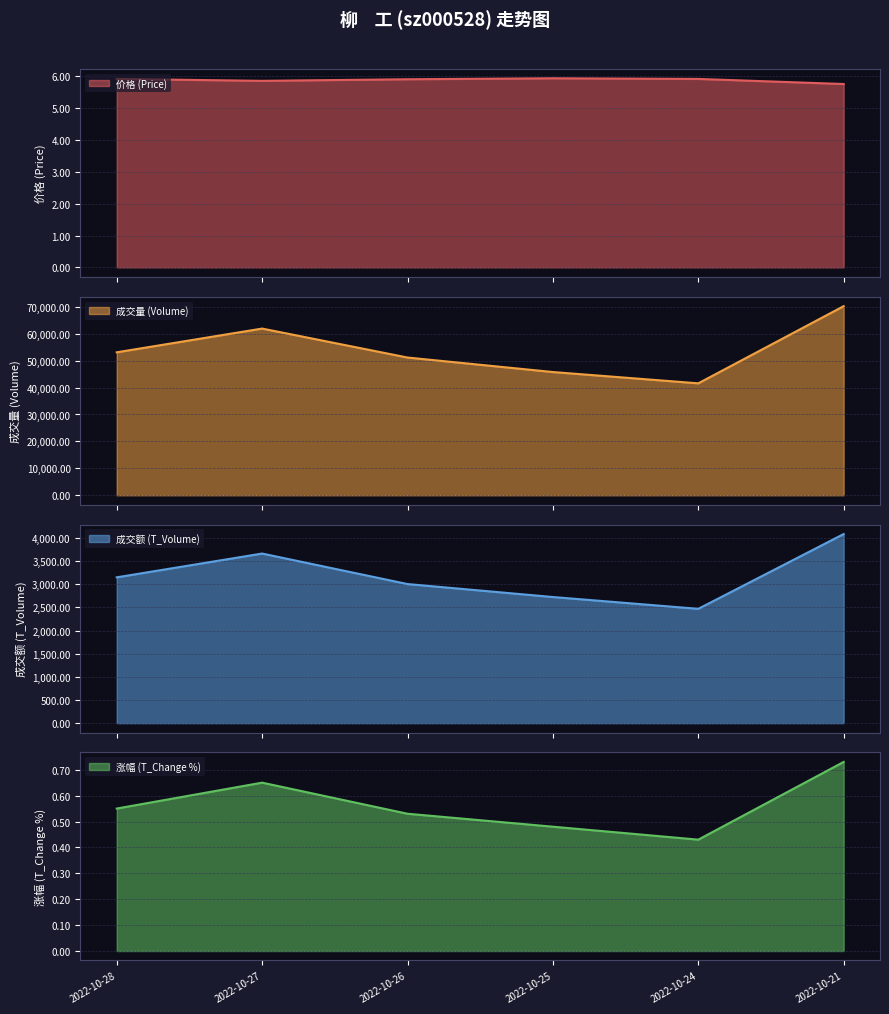

Does the chart have visible grid lines?

Yes